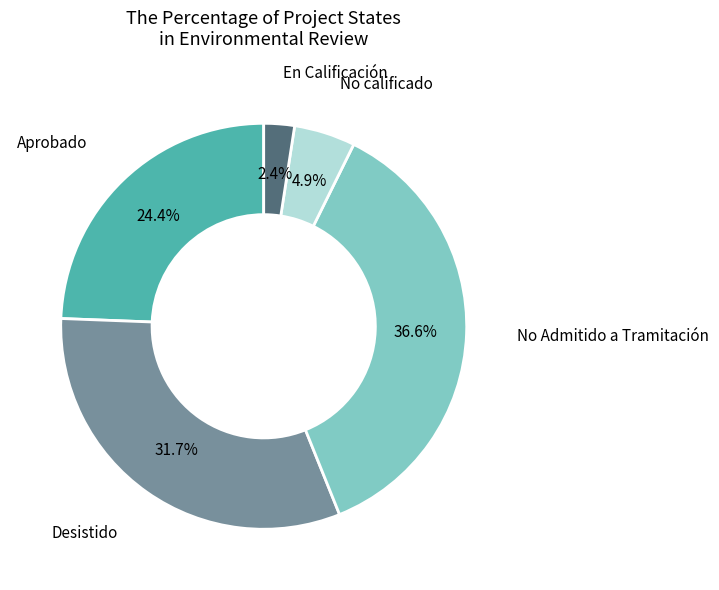

Is there a majority slice in this chart?

No